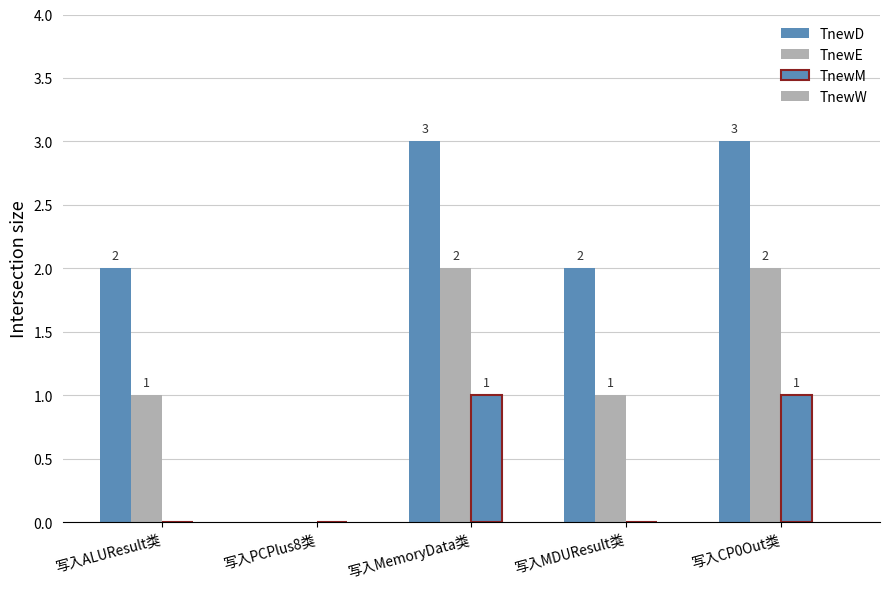

What position from the right is 写入ALUResult类?

5